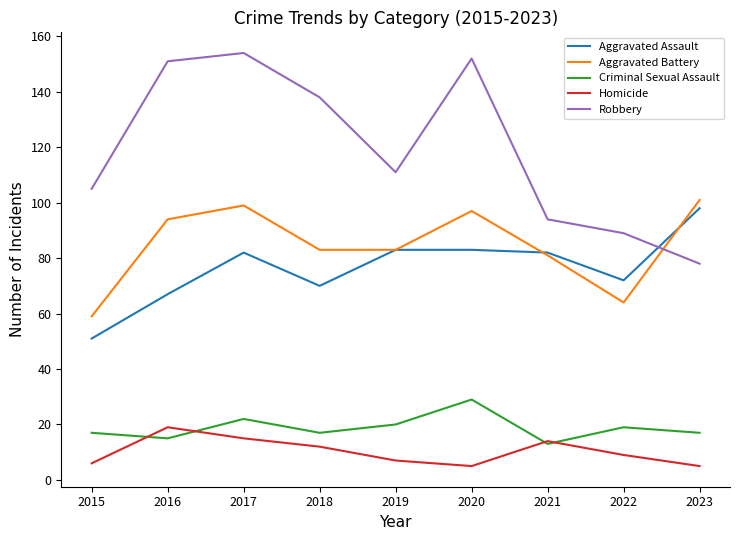

Reading left to right, what are all the values shown in this chart?

Aggravated Assault: 51	67	82	70	83	83	82	72	98
Aggravated Battery: 59	94	99	83	83	97	81	64	101
Criminal Sexual Assault: 17	15	22	17	20	29	13	19	17
Homicide: 6	19	15	12	7	5	14	9	5
Robbery: 105	151	154	138	111	152	94	89	78